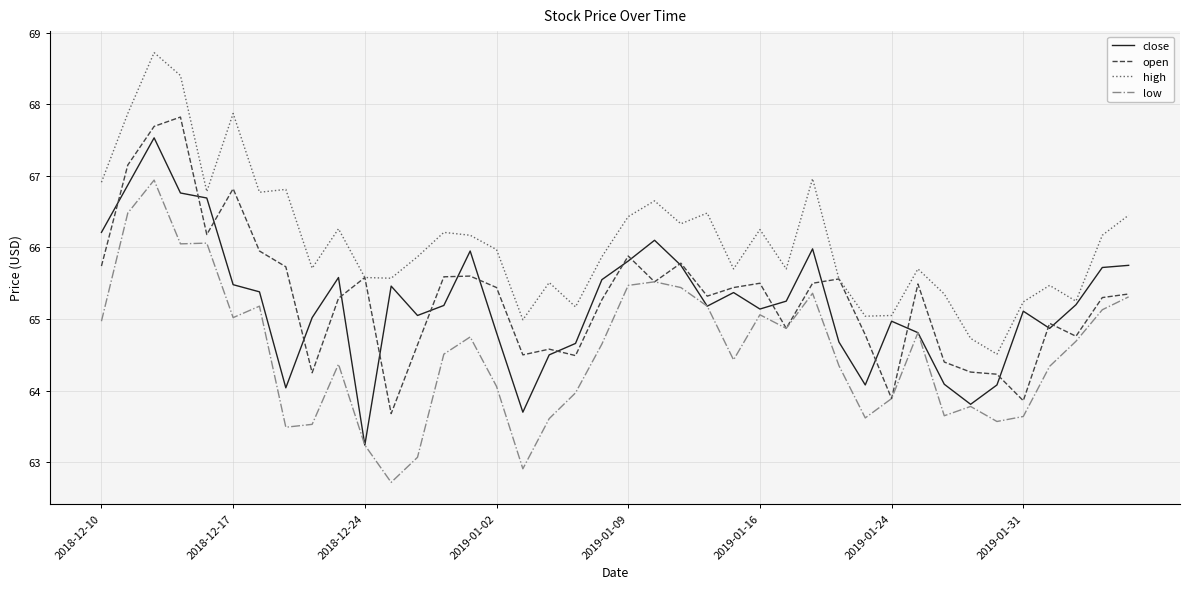

What is the highest value of the open series?

67.8